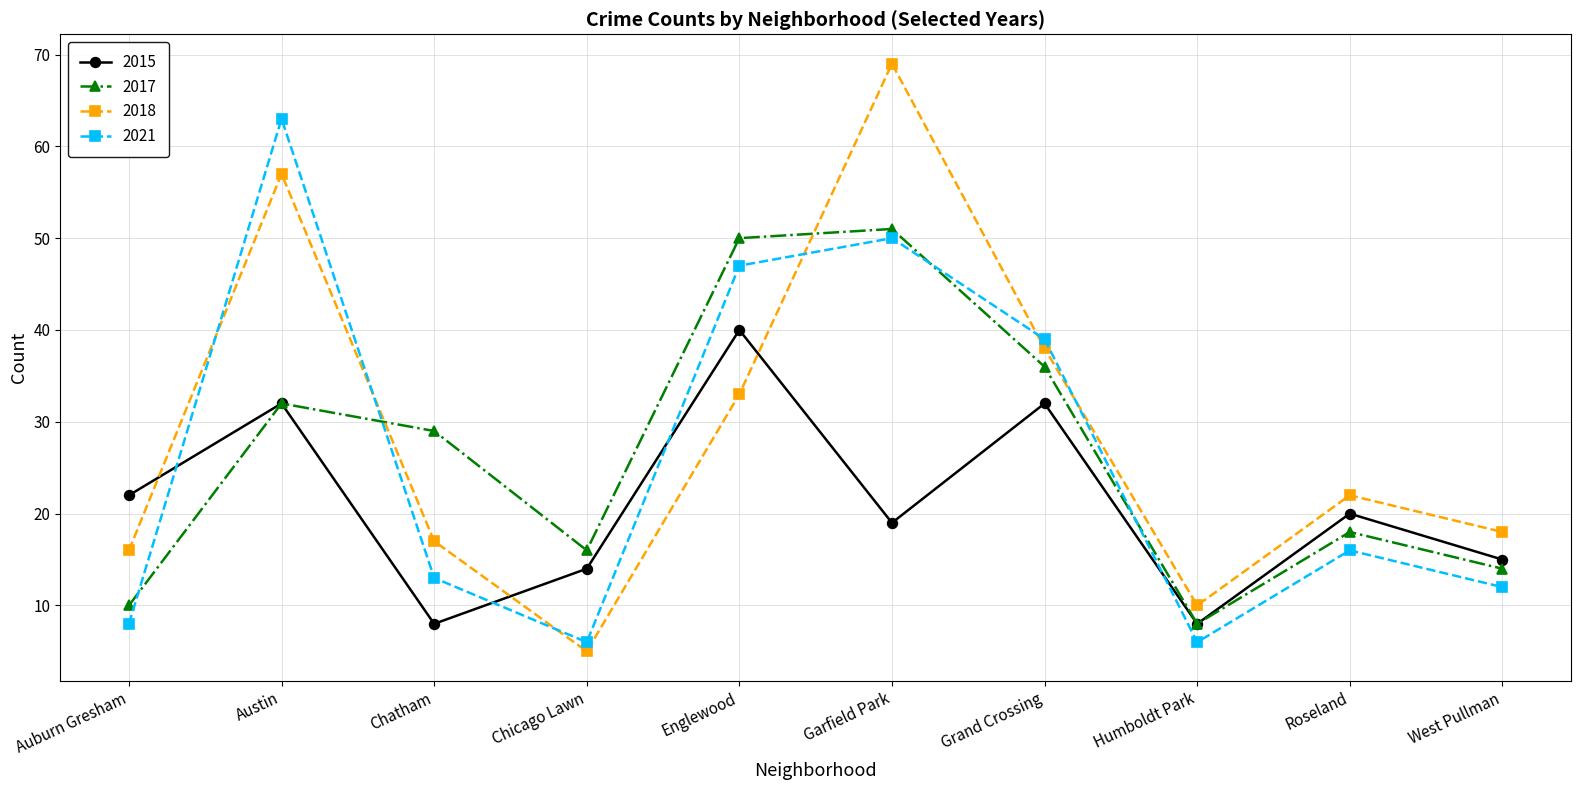

Is this an area chart (filled region under the line)?

No